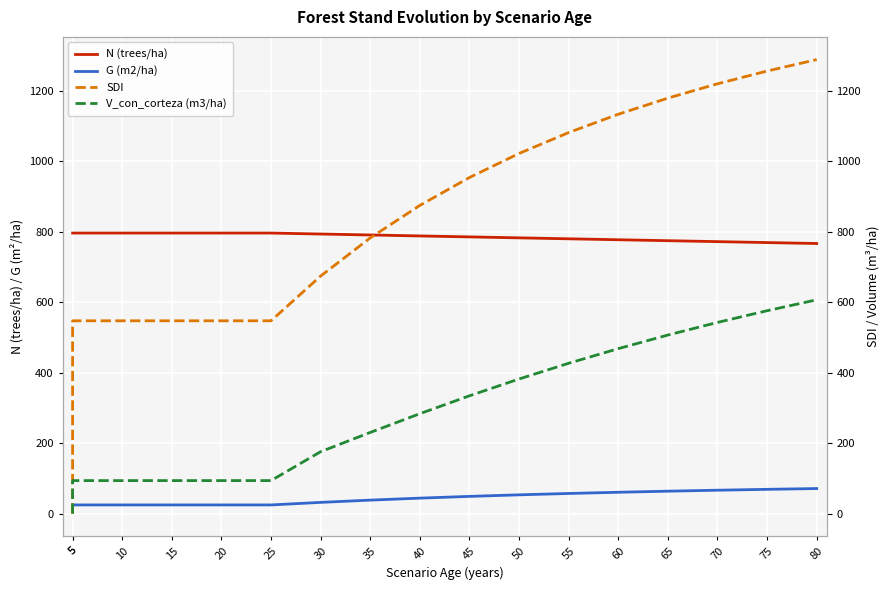

True or false: N (trees/ha) and V_con_corteza (m3/ha) intersect in this chart.

False